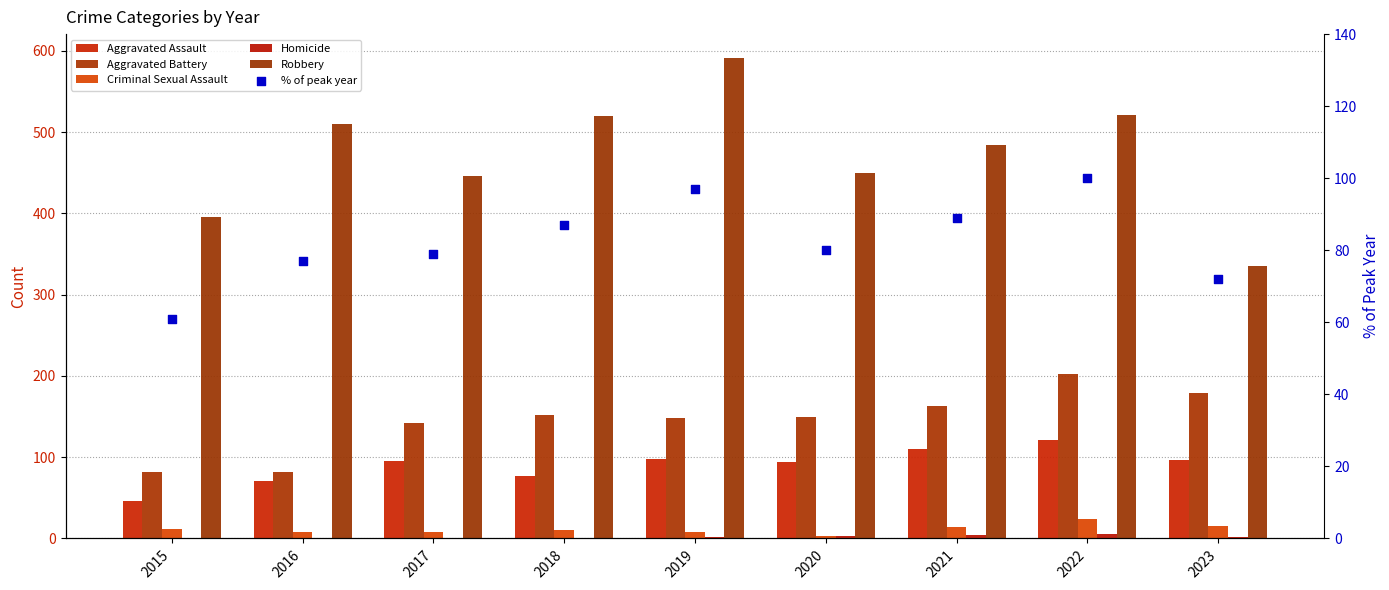

Which series reaches the minimum Y coordinate?

Homicide